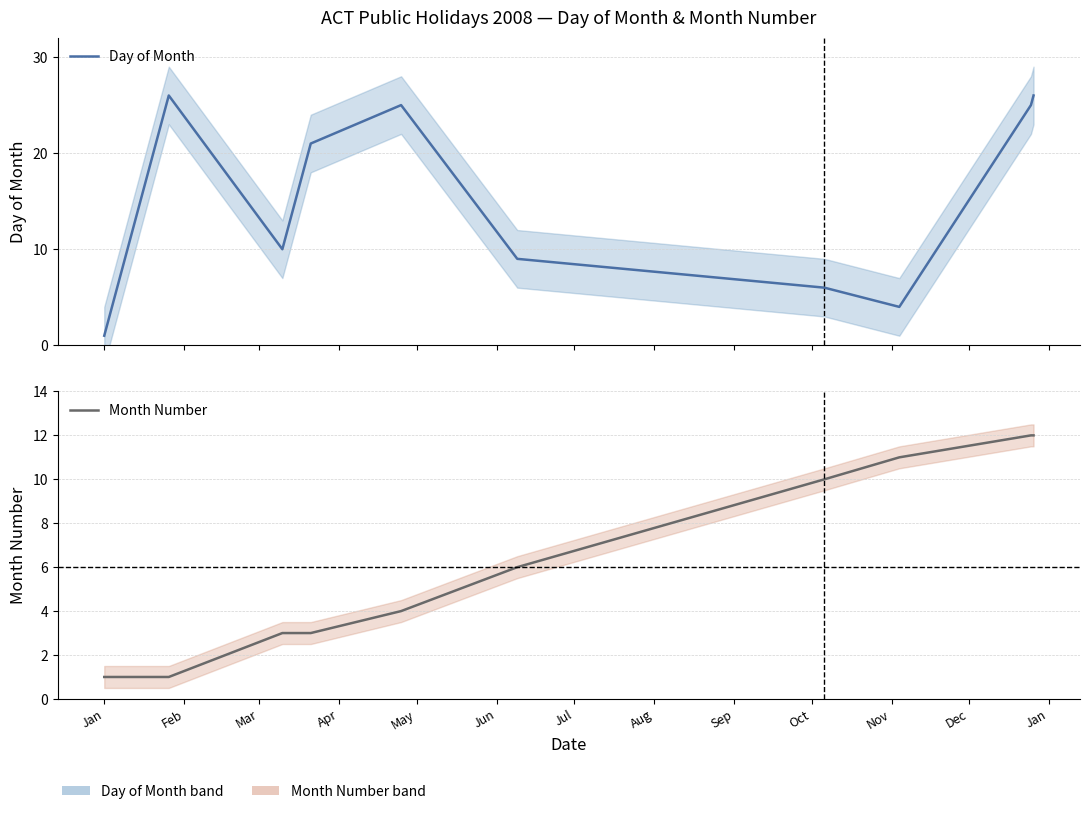

What is the smallest value displayed?

1